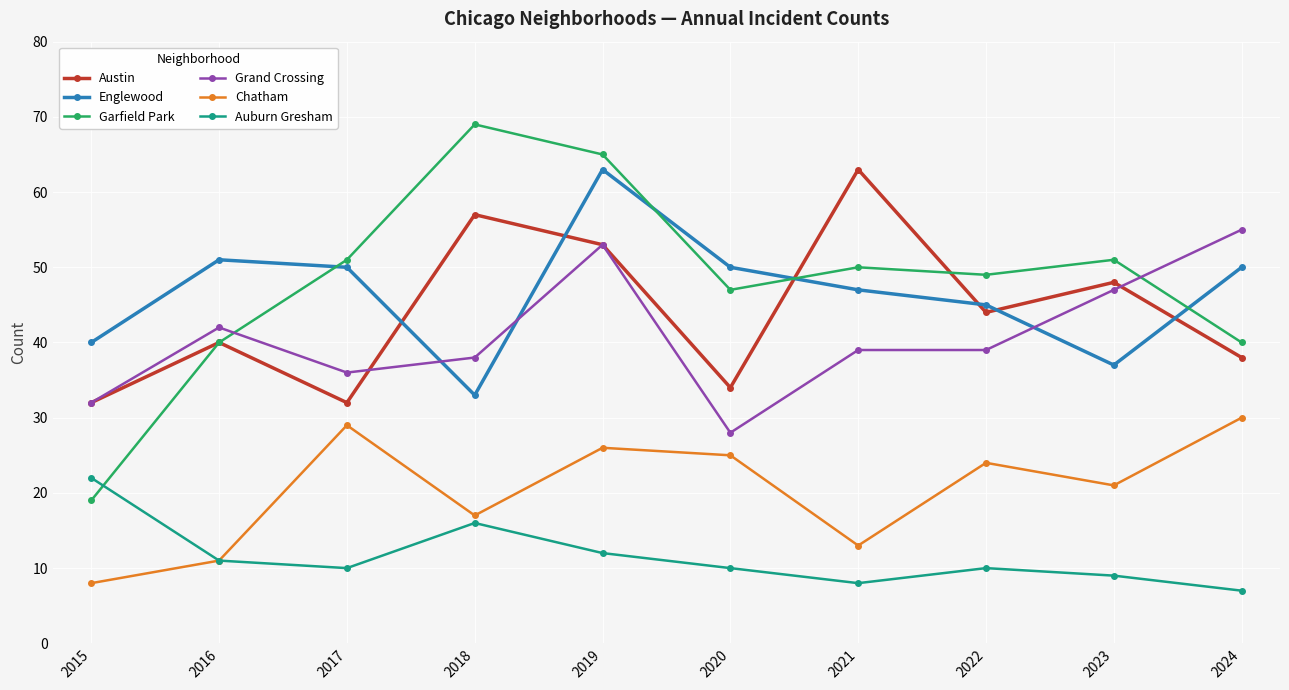

True or false: Auburn Gresham and Grand Crossing cross at least once.

False